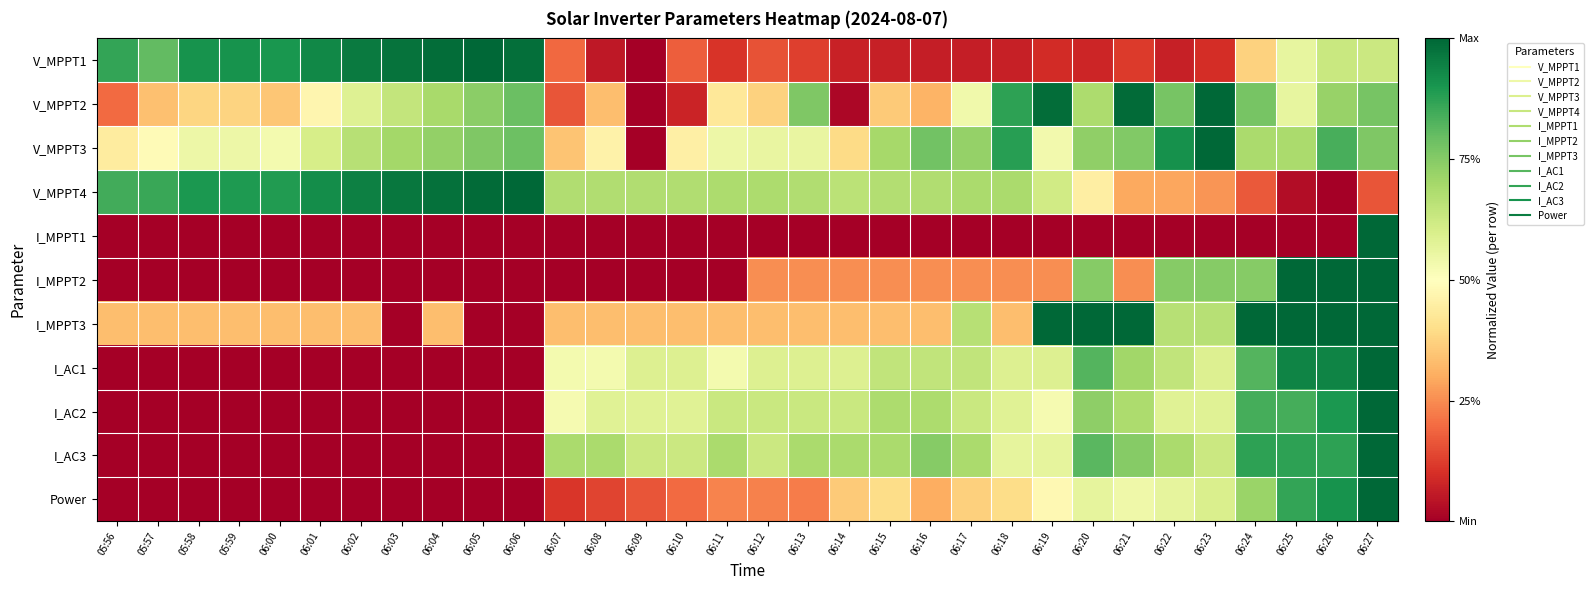

Which series has the widest spread of values?

V_MPPT1